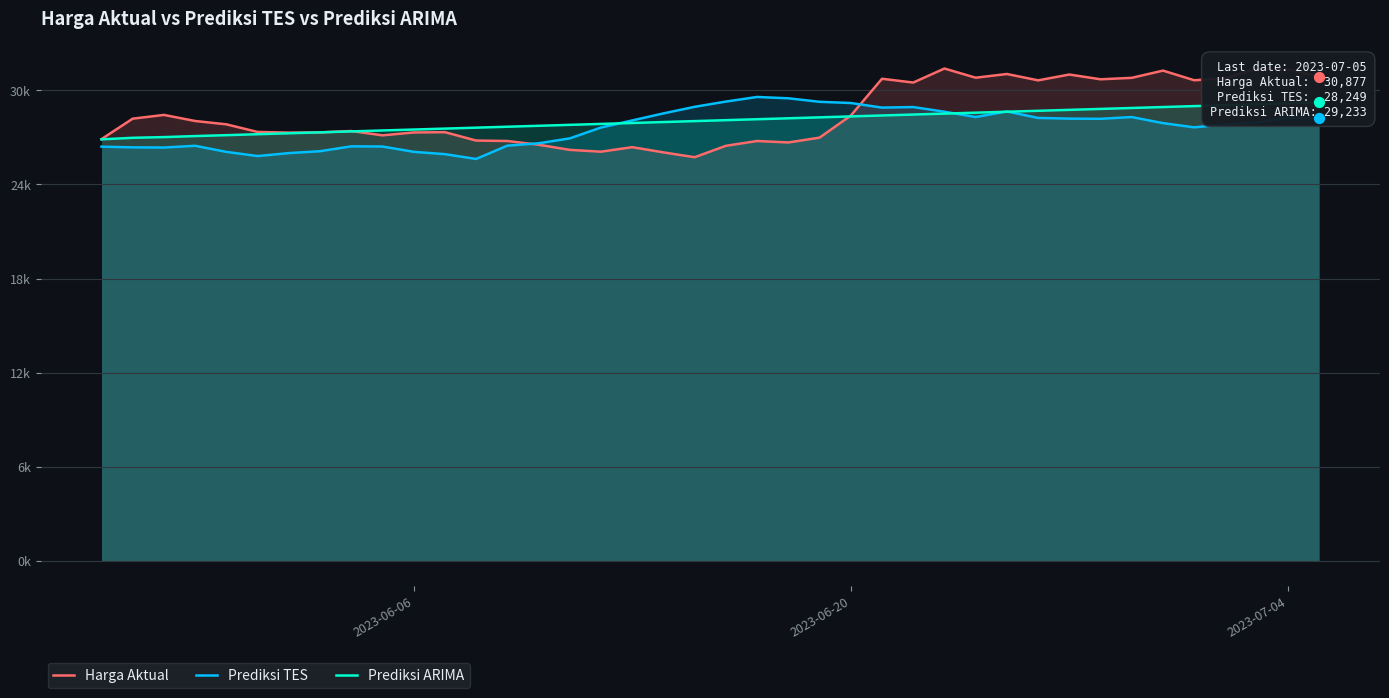

Is the value of Prediksi ARIMA at 2023-06-06 greater than the value of Prediksi TES at 9?

Yes